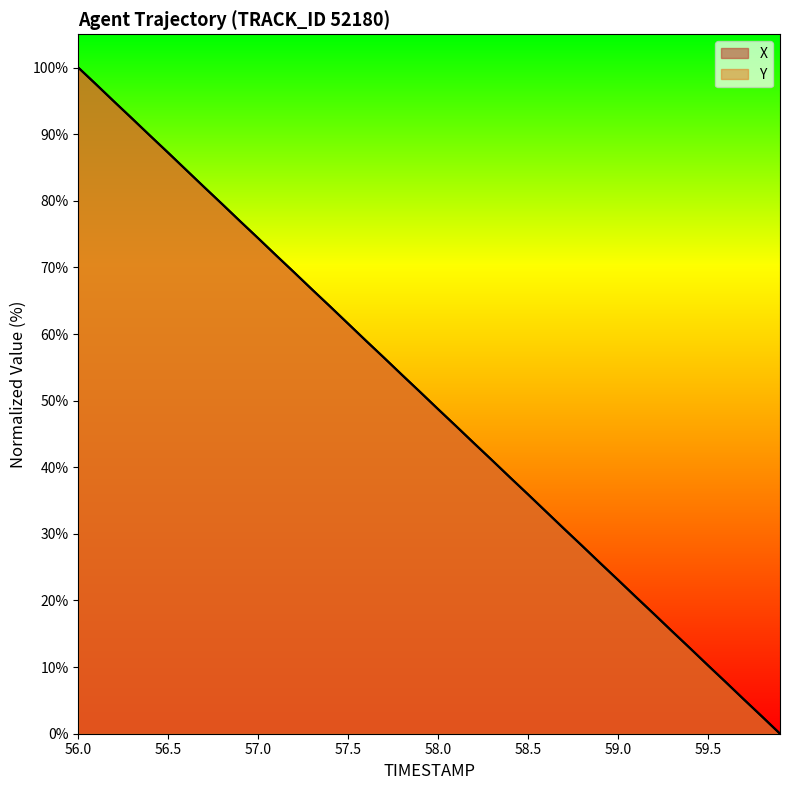

True or false: X and Y intersect in this chart.

True